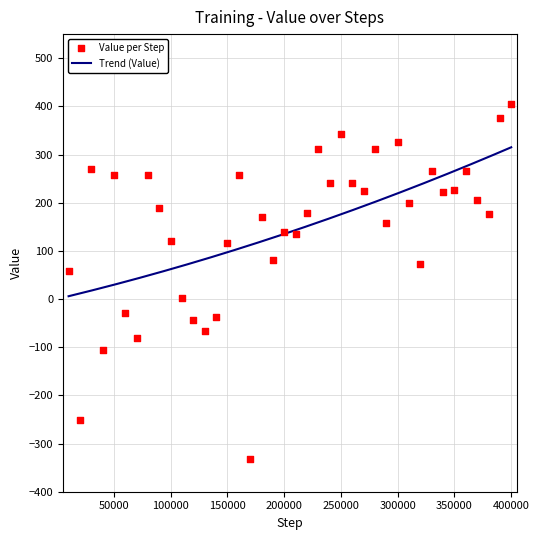

Between 290000 and 330000, which is larger?

330000